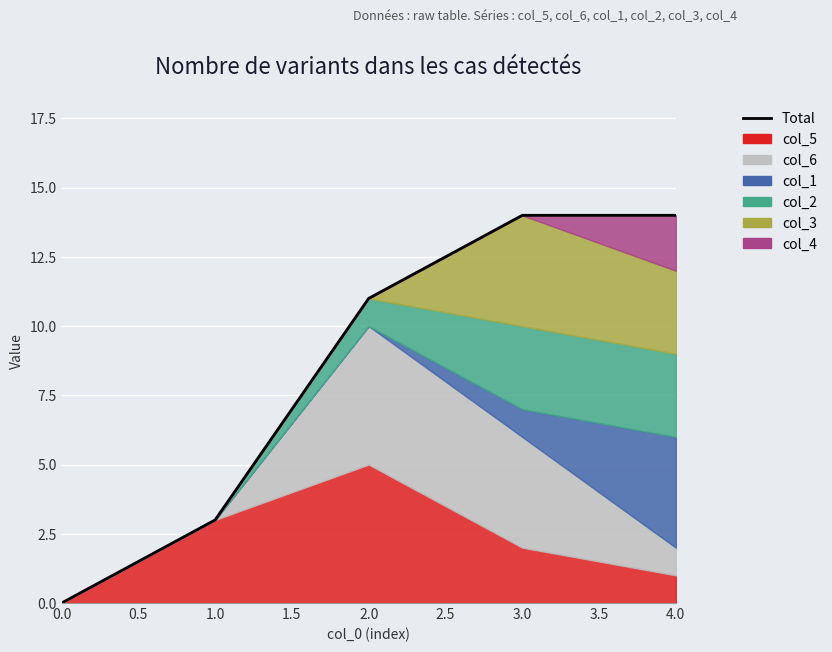

What is the greatest value displayed?

14